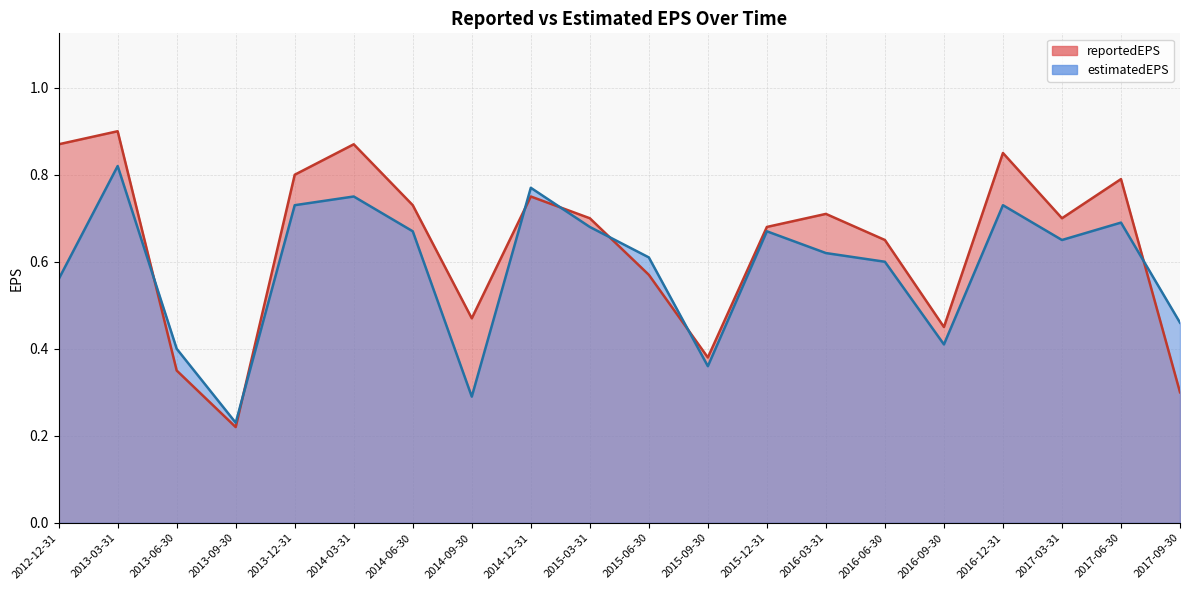

What is the difference between the estimatedEPS values at 2017-03-31 and 2014-12-31?

0.1